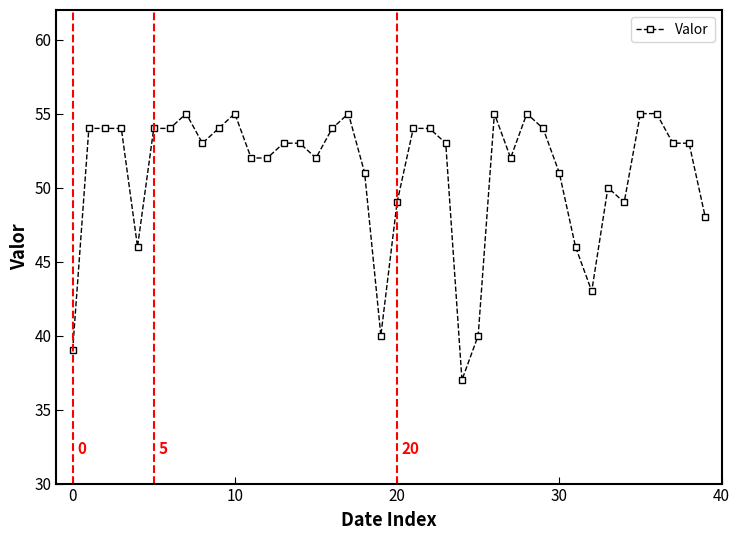

Reading right to left, what are all the values shown in this chart?

48	53	53	55	55	49	50	43	46	51	54	55	52	55	40	37	53	54	54	49	40	51	55	54	52	53	53	52	52	55	54	53	55	54	54	46	54	54	54	39